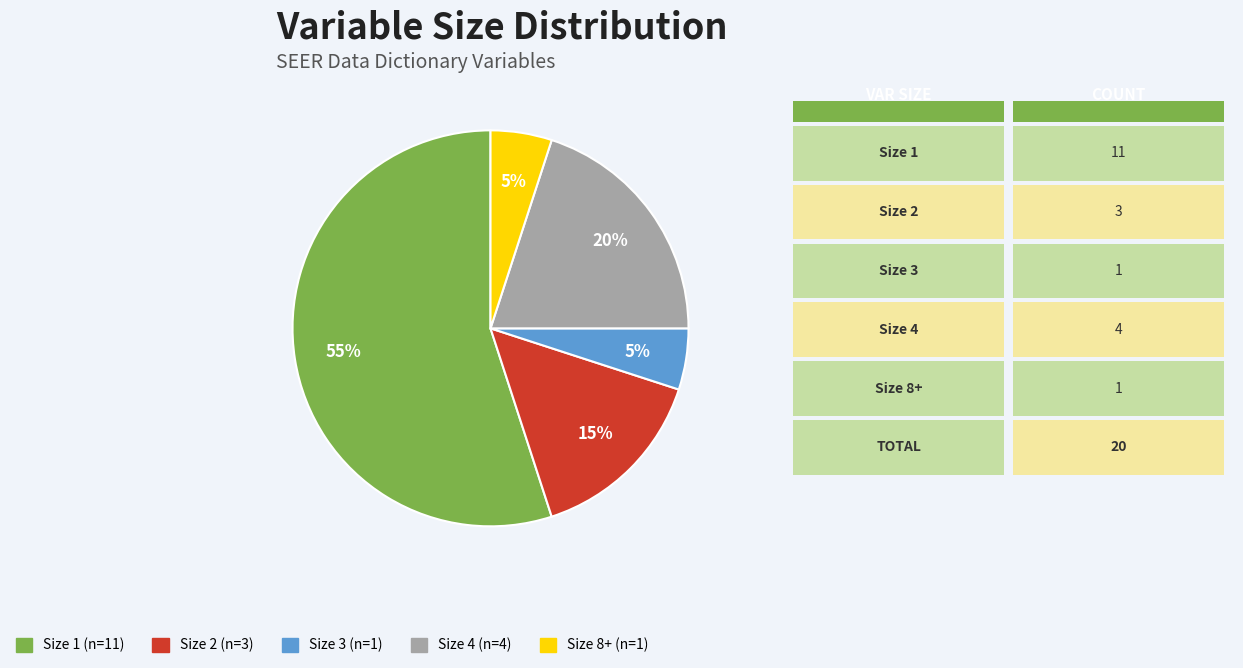

To the nearest percent, what is the average slice percentage?

20%